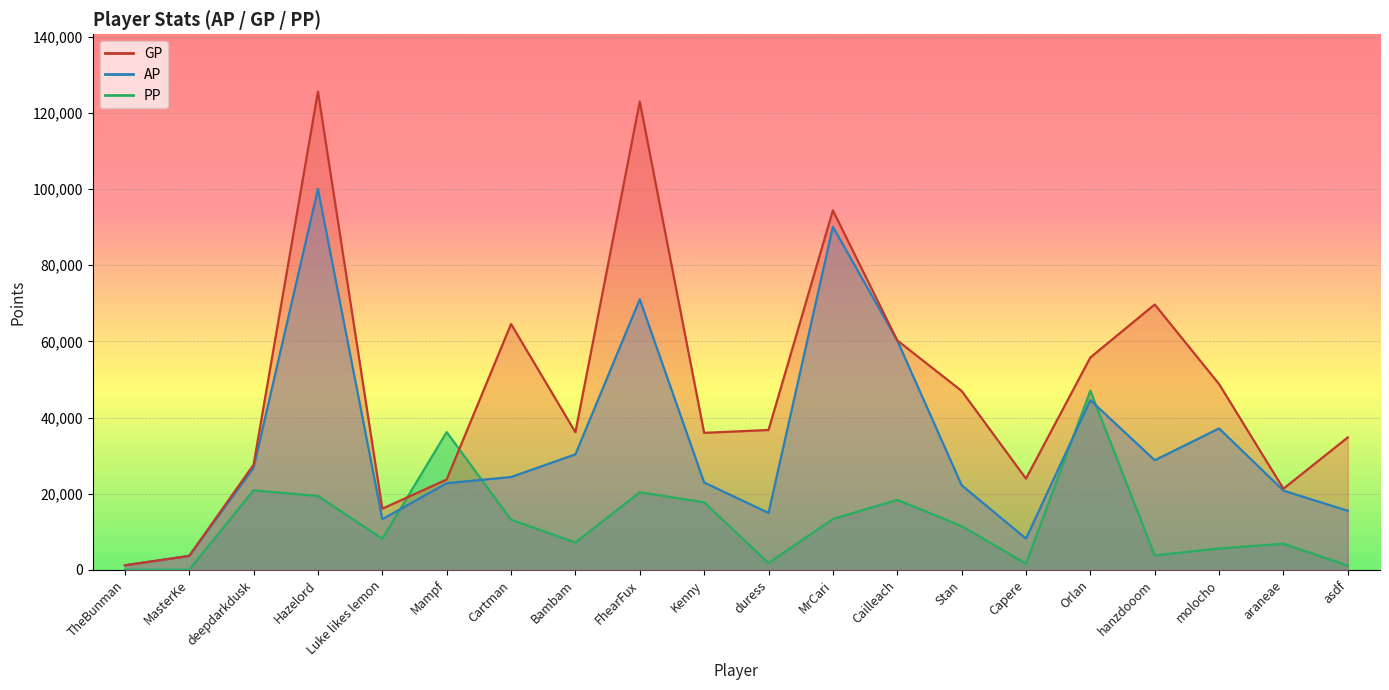

How many values in the PP series are below 11493?

10